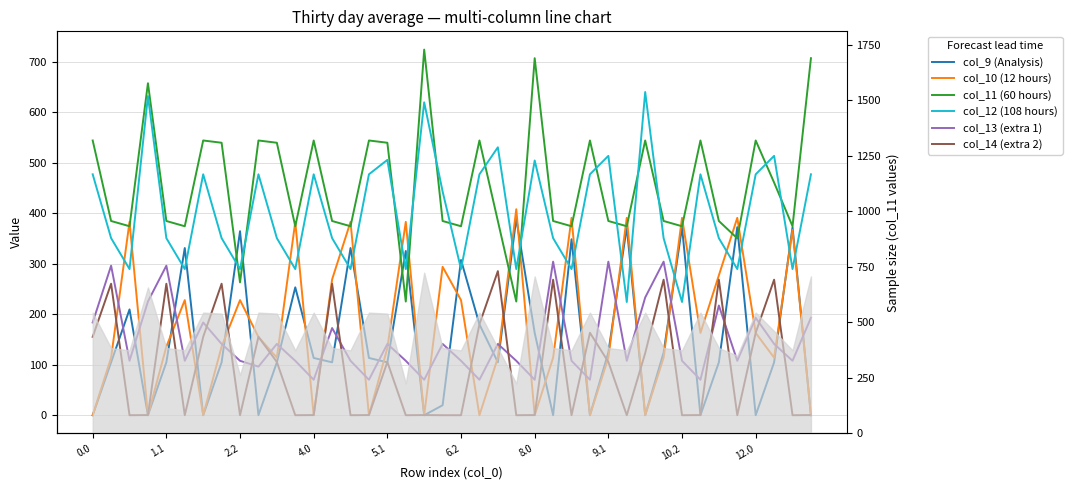

Which series has the widest spread of values?

col_11 (60 hours)